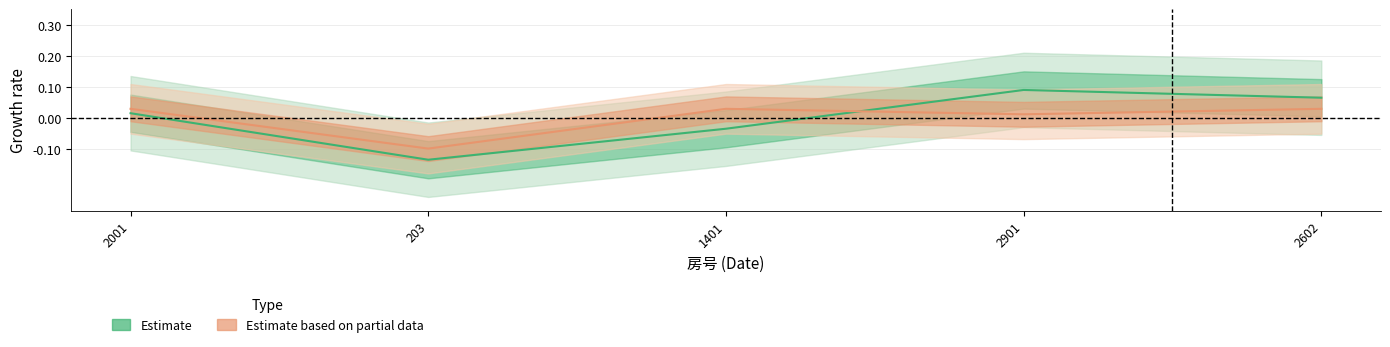

What is the smallest value displayed?

-0.1